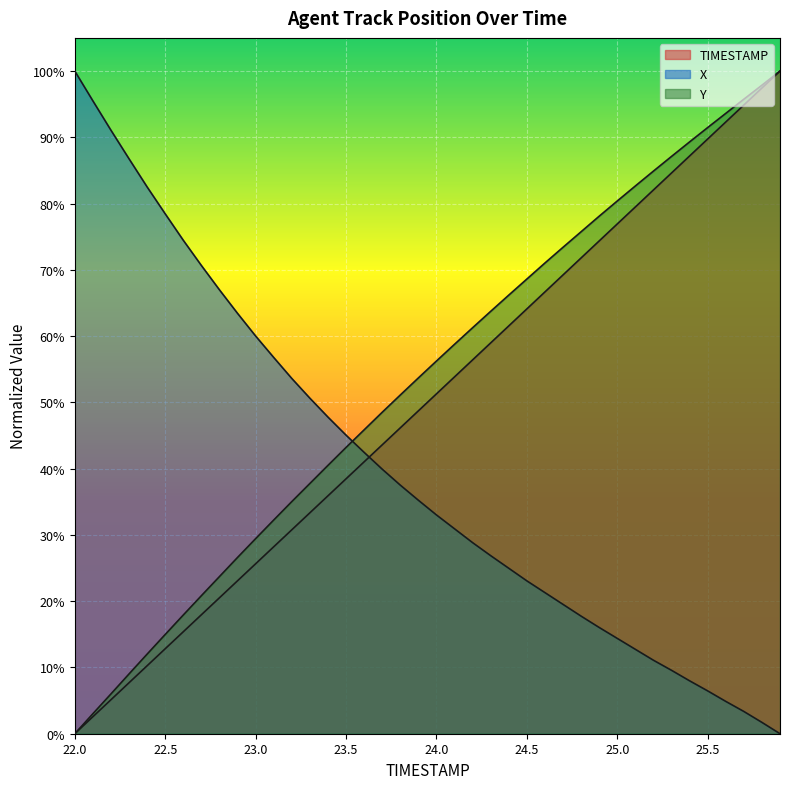

What is the difference between the TIMESTAMP values at 23.4 and 22.5?

23.1